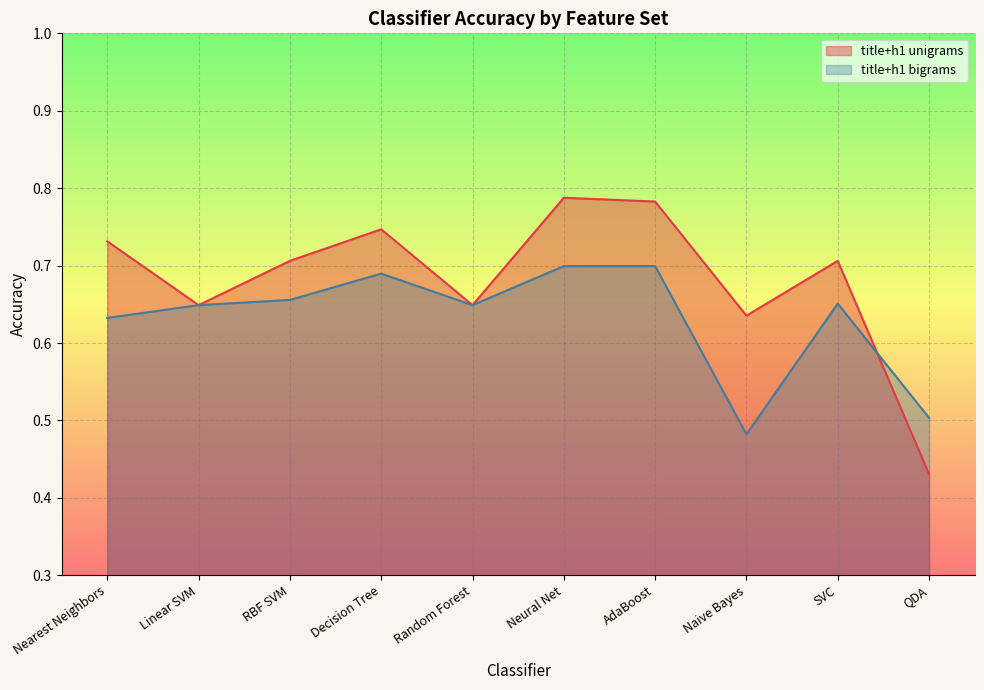

Does the chart display data point markers on the line(s)?

No